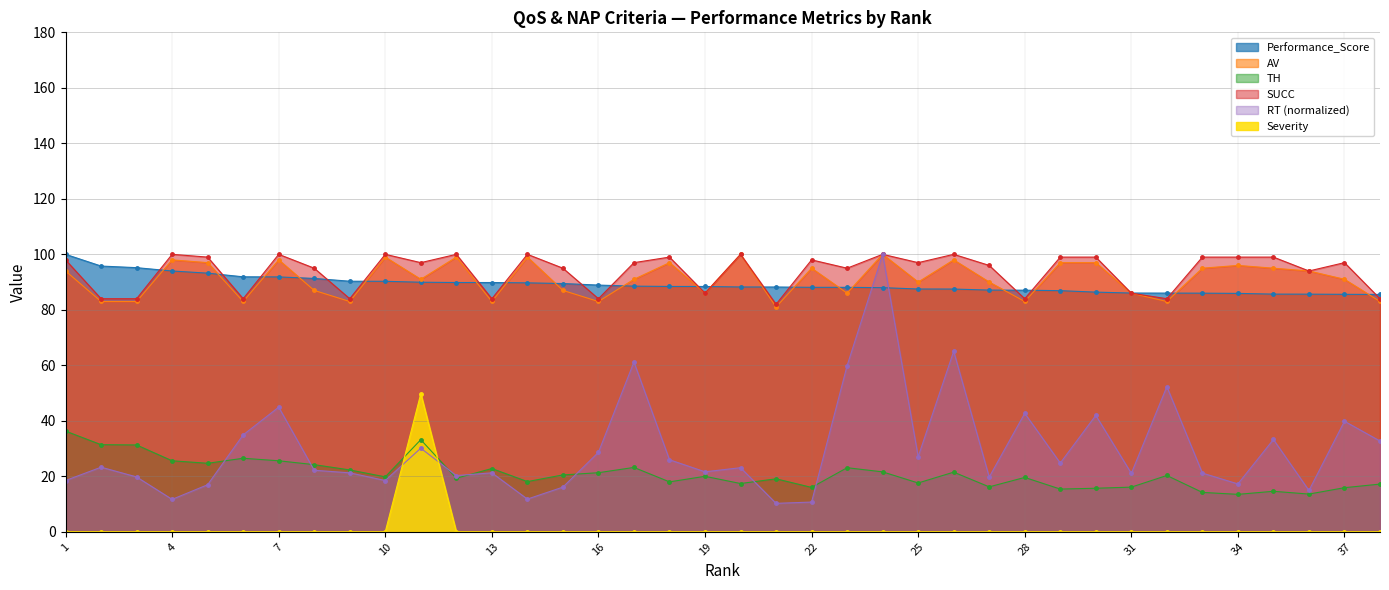

After their last crossing, which series has the higher values: Severity or TH?

TH